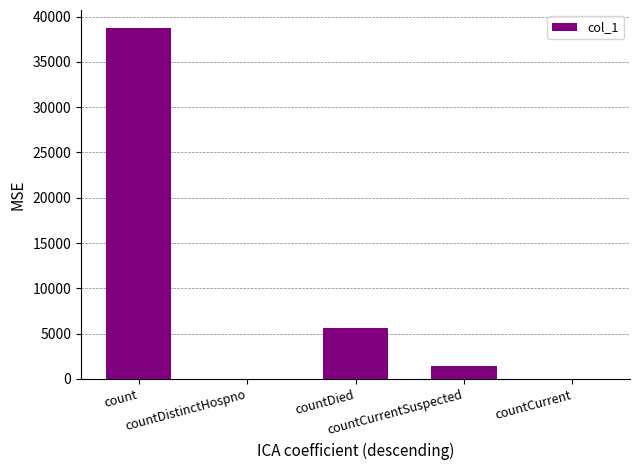

Reading right to left, extract all data points from this chart.

countCurrent=0	countCurrentSuspected=1471	countDied=5624	countDistinctHospno=0	count=38794